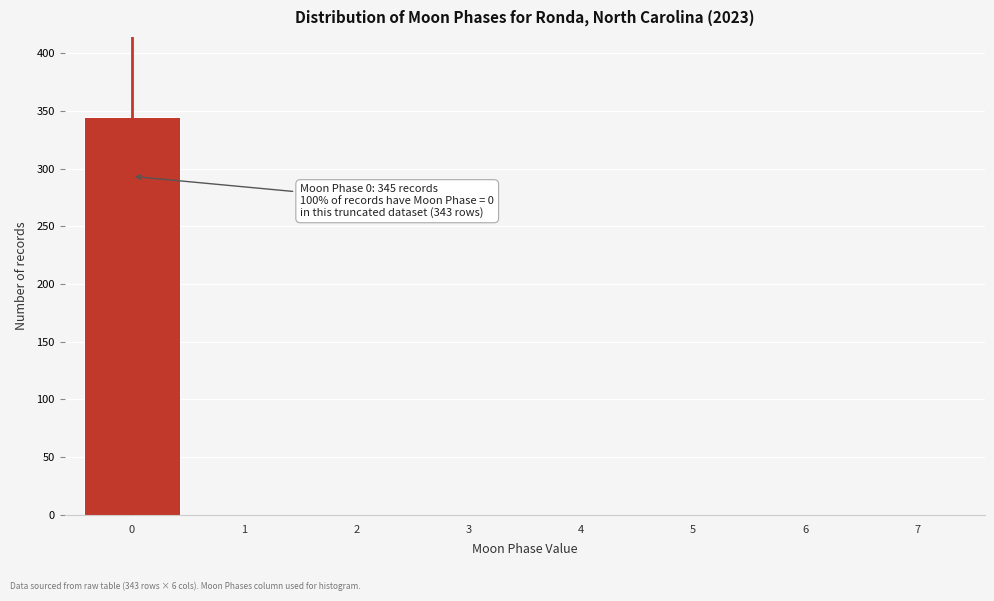

Which range on the x-axis has the tallest bar?

-0.5 to 0.5